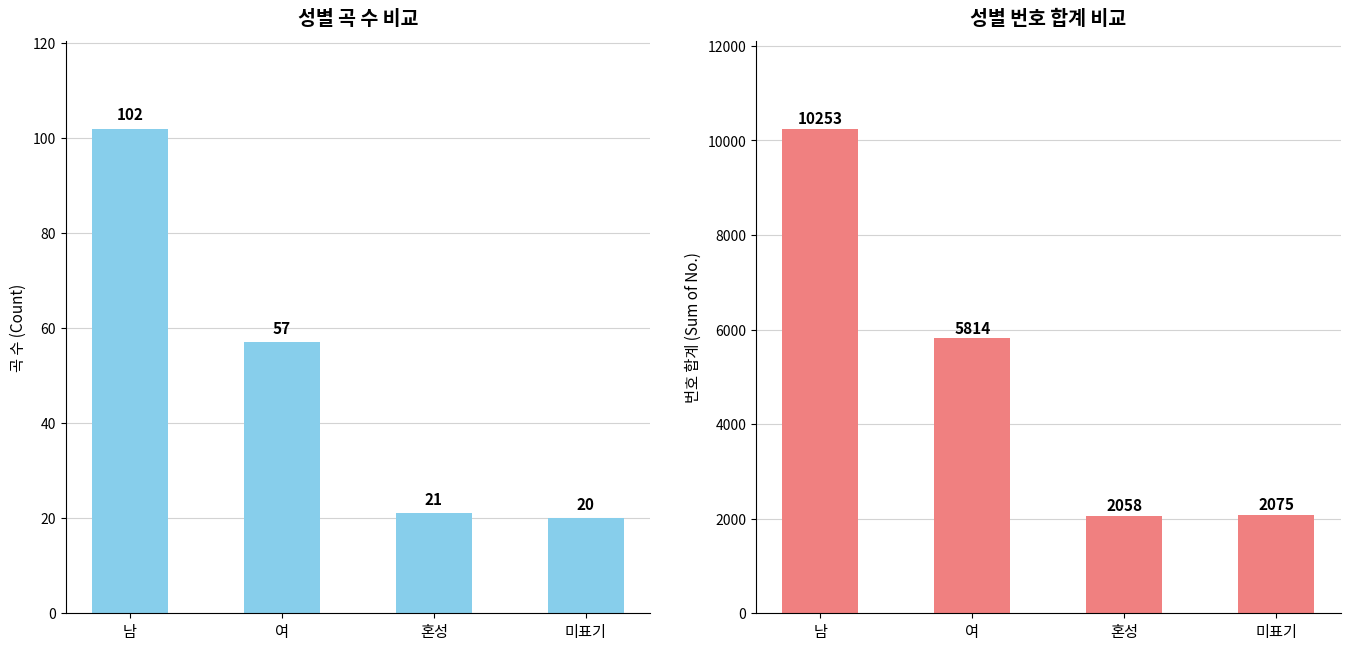

What is the maximum value shown in the chart?

10253